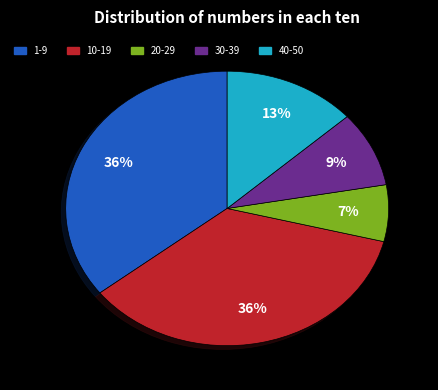

To the nearest percent, what is the average slice percentage?

20%